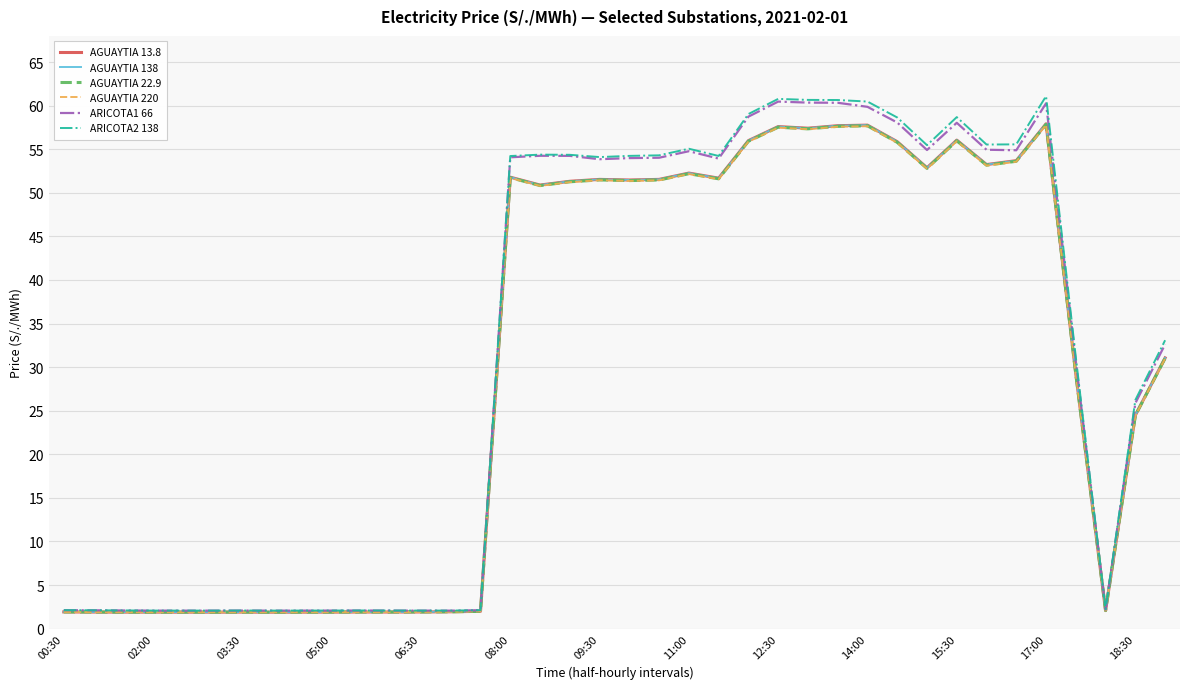

Which series has the largest range (max minus min)?

ARICOTA2 138